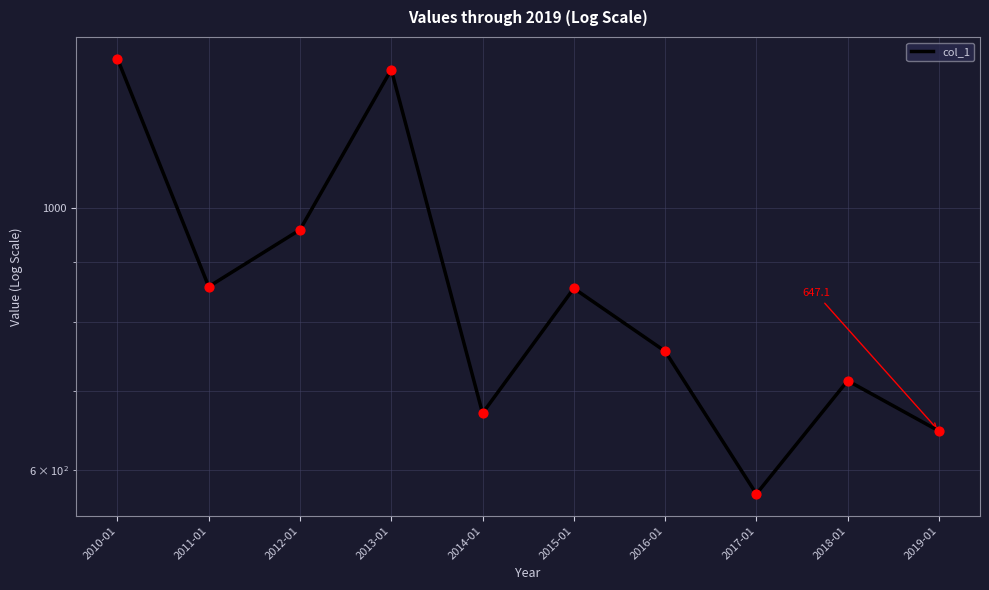

What is the change in value from 2010-01 to 2012-01?

-378.8